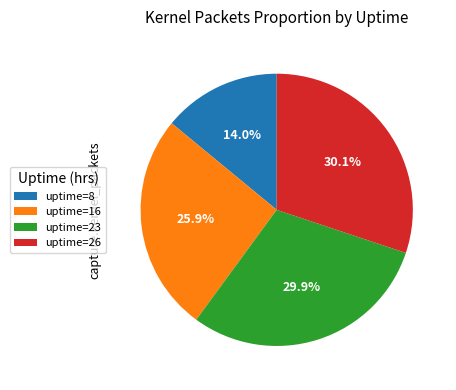

Is there a majority slice in this chart?

No